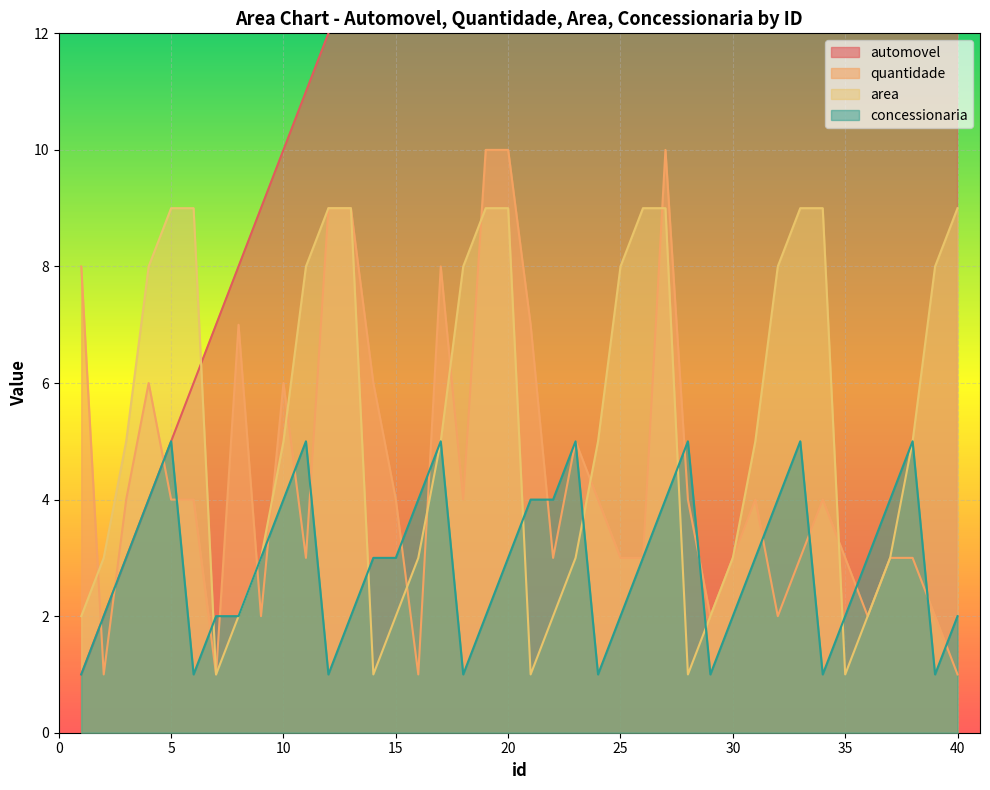

The quantidade series shows 7 at 21. True or false?

True